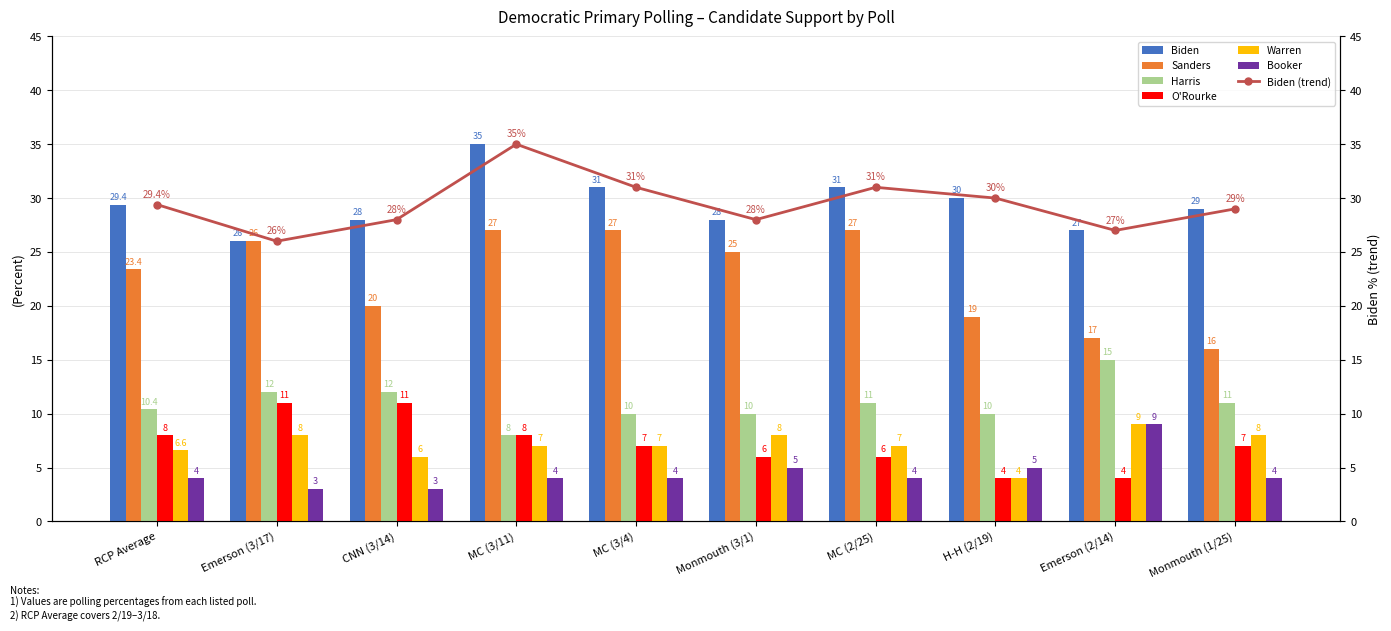

Is the value of Booker at CNN (3/14) greater than the value of O'Rourke at MC (3/11)?

No